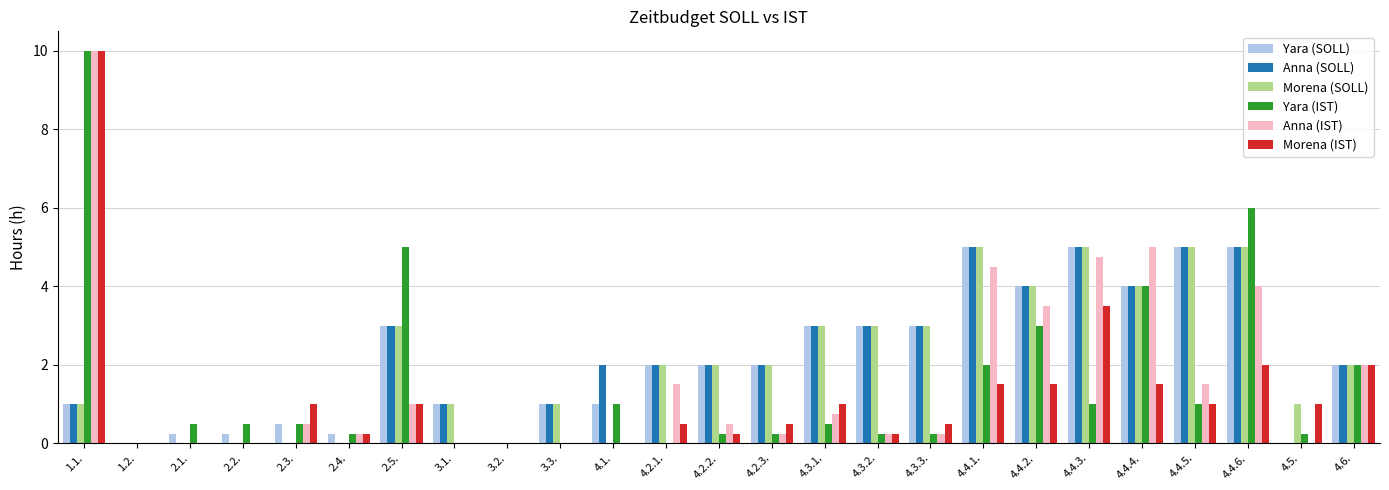

What is the sum of all Anna (SOLL) values?

53.0